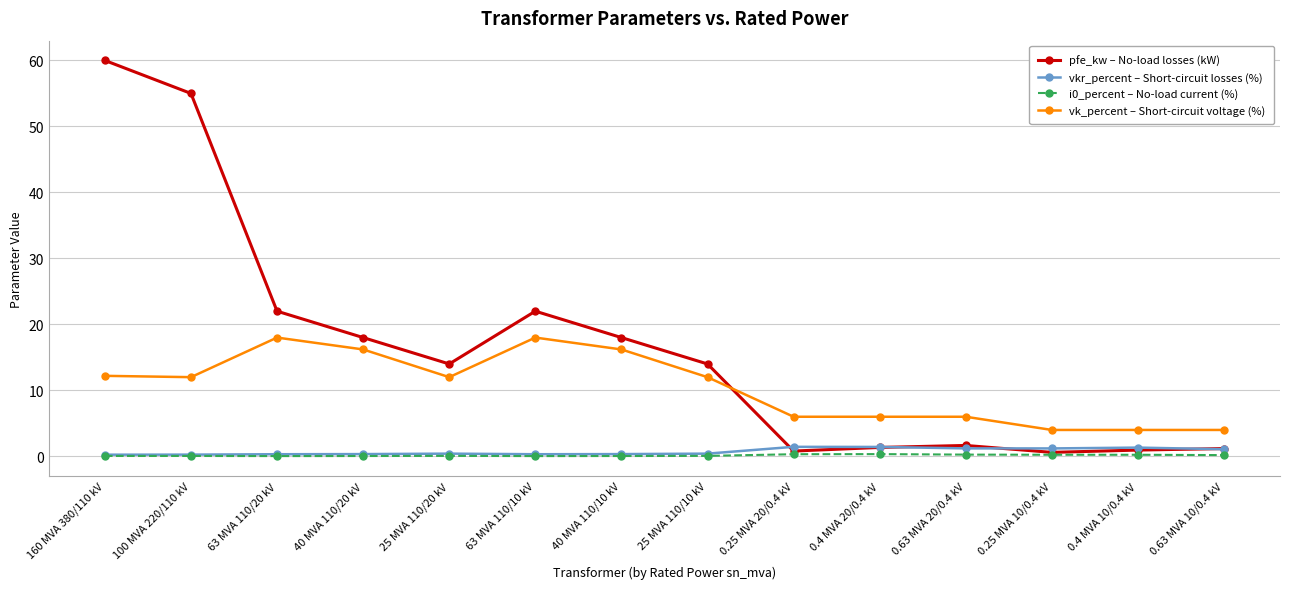

Which series has the largest total across all categories?

pfe_kw – No-load losses (kW)